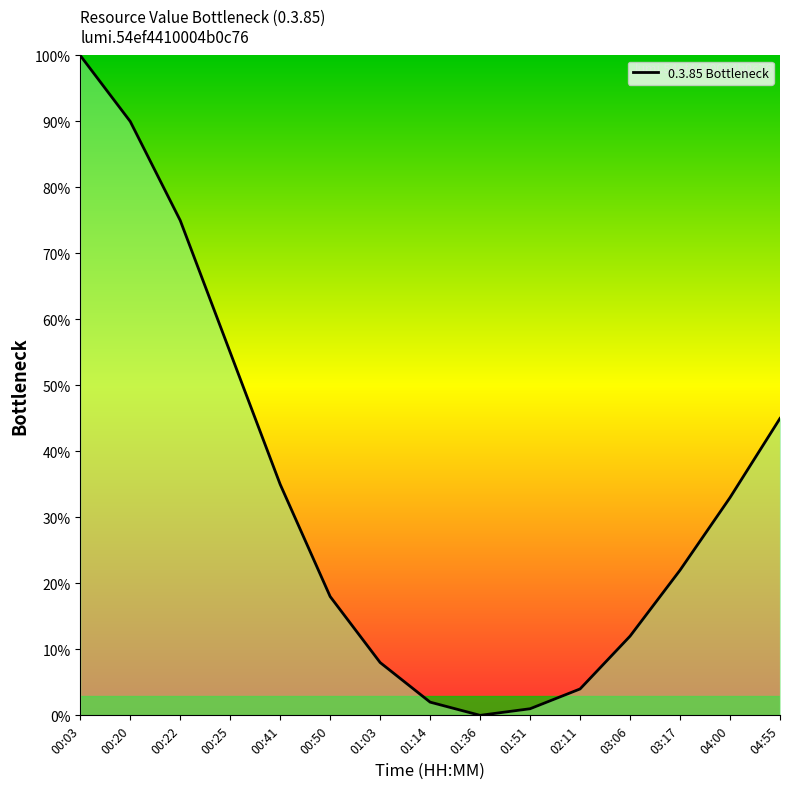

Is it true that the value at 00:25 is 84?

False